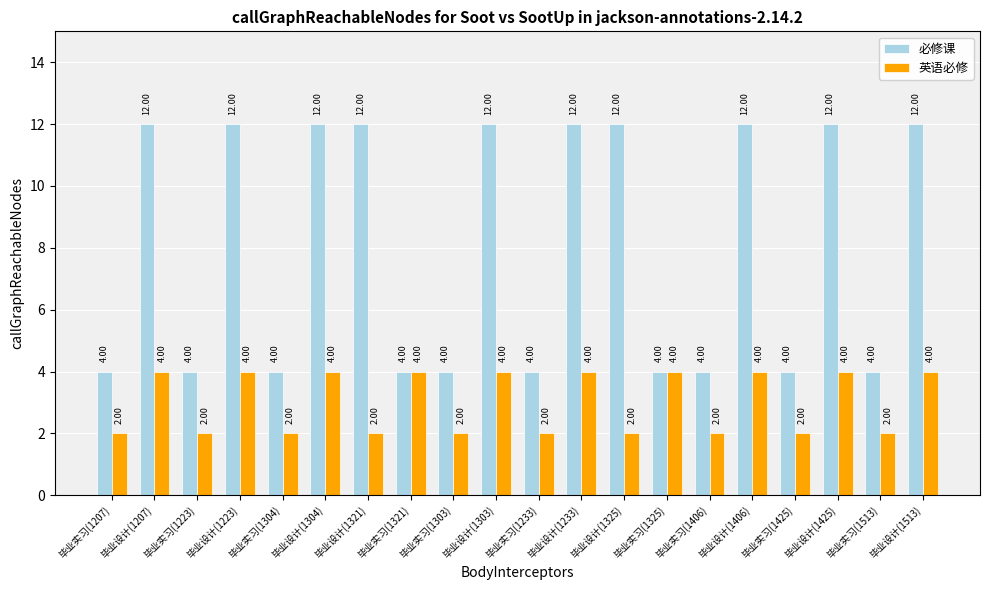

What is the total value across all series at 毕业设计(1325)?

14